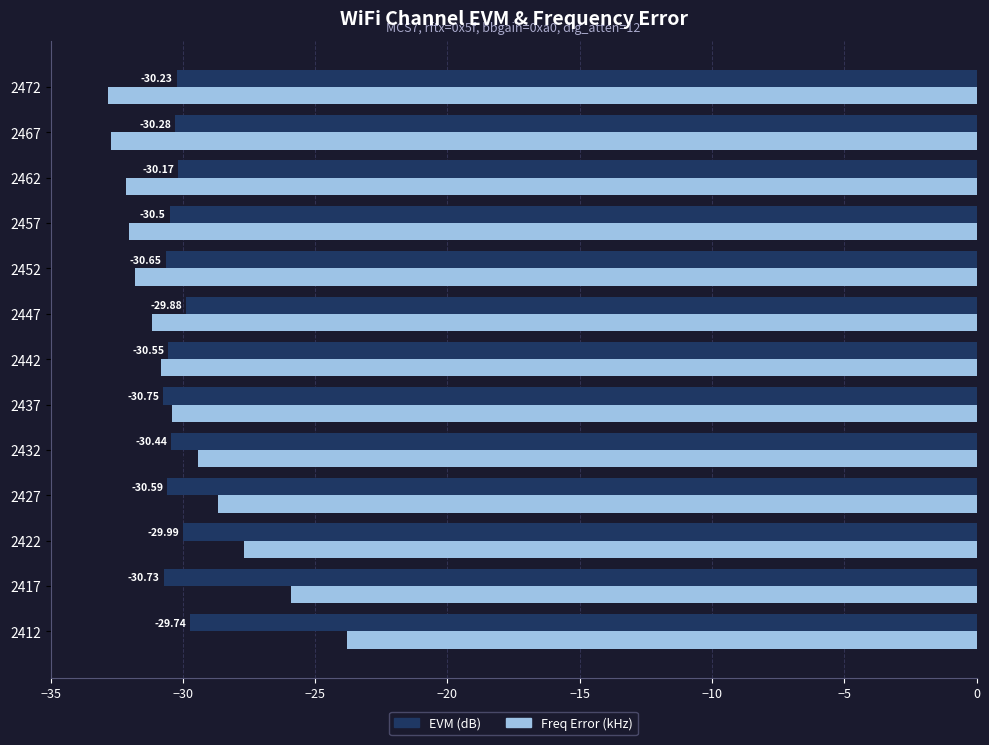

Which series has the largest total across all categories?

Freq Error (kHz)